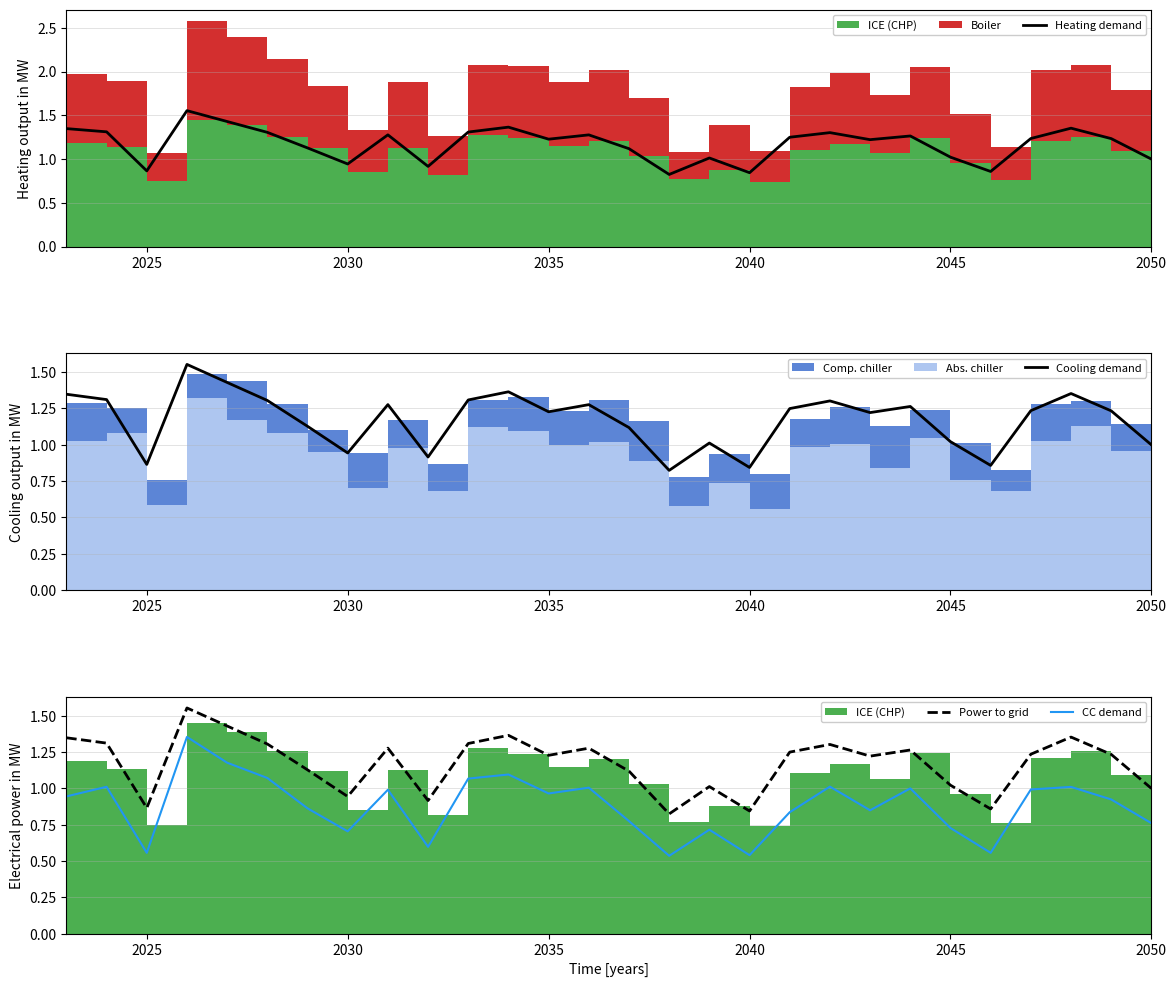

True or false: CC demand and Power to grid cross at least once.

False